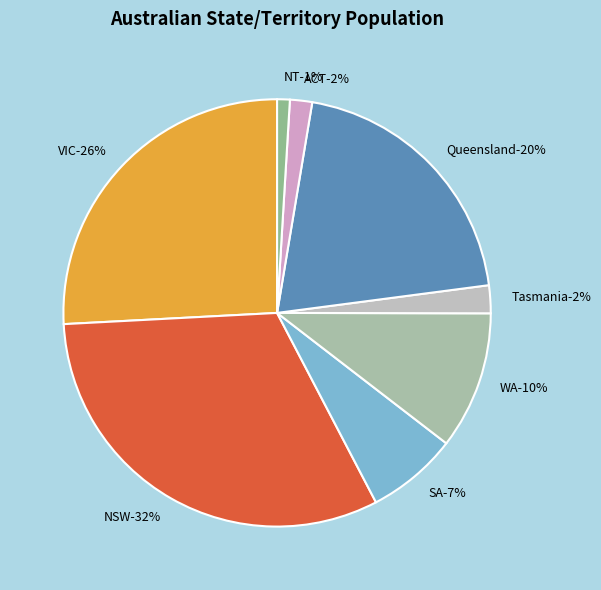

To the nearest percent, what percentage of the pie is NSW?

32%